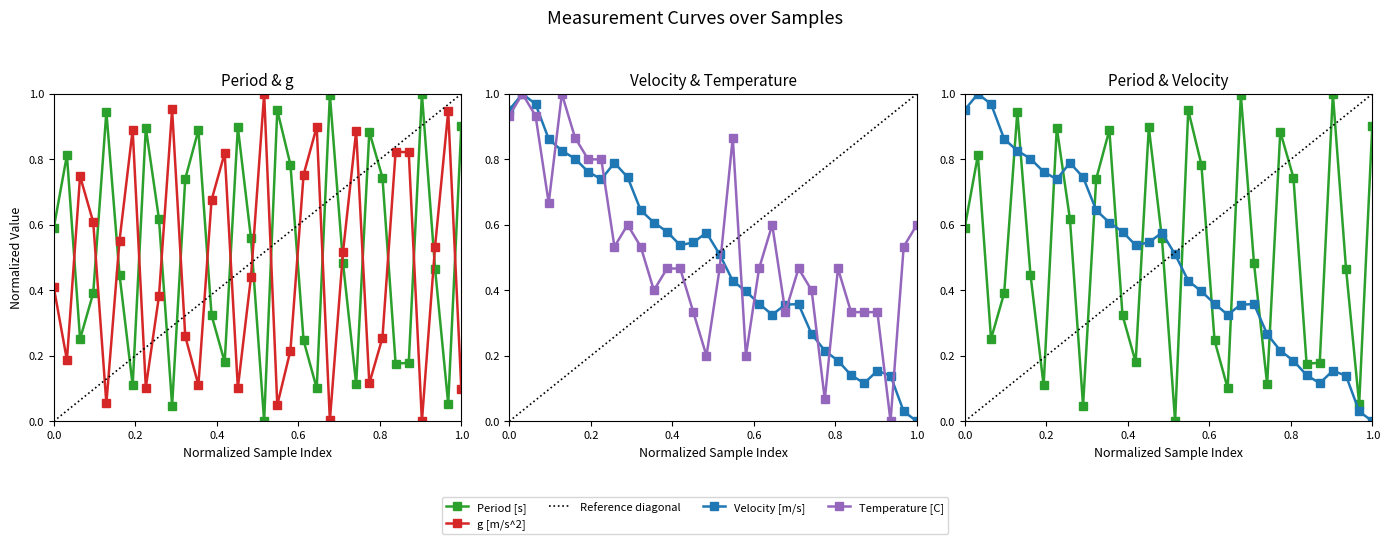

At which category does Velocity [m/s] reach its first local peak?

2